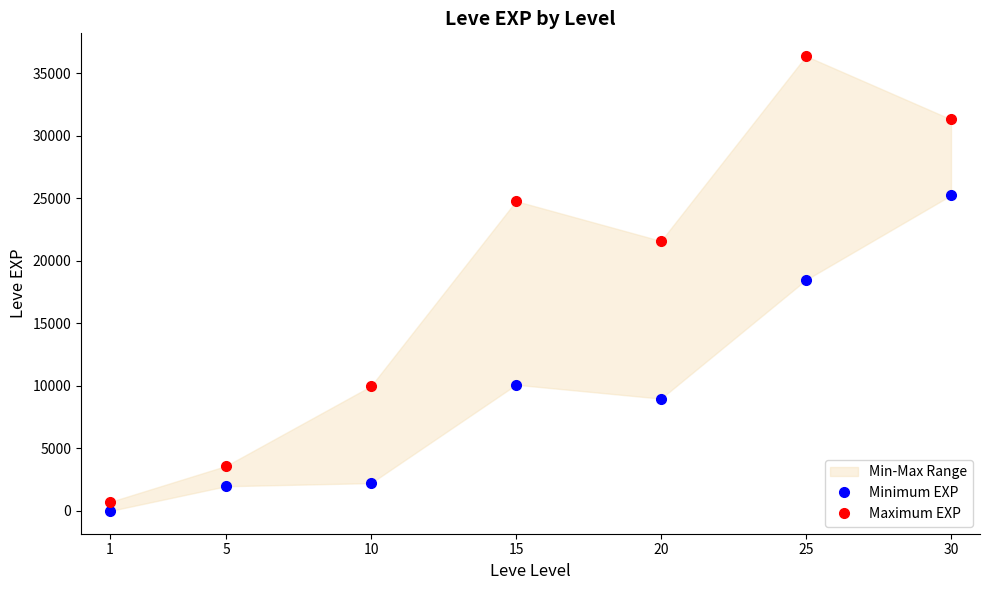

True or false: Maximum EXP has a value of 24790 at 15.

True